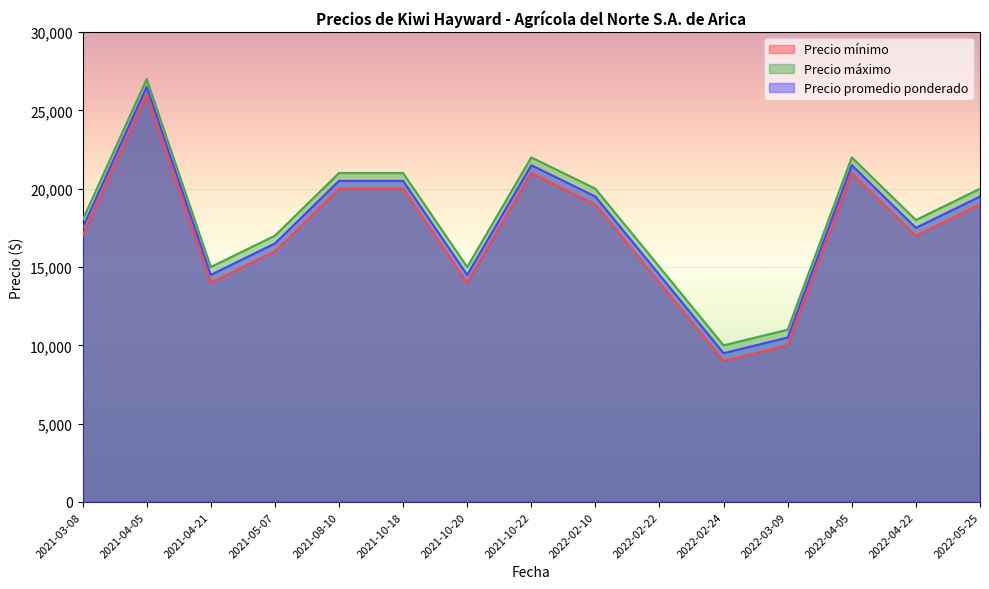

At how many categories does at least one series exceed 20466?

5